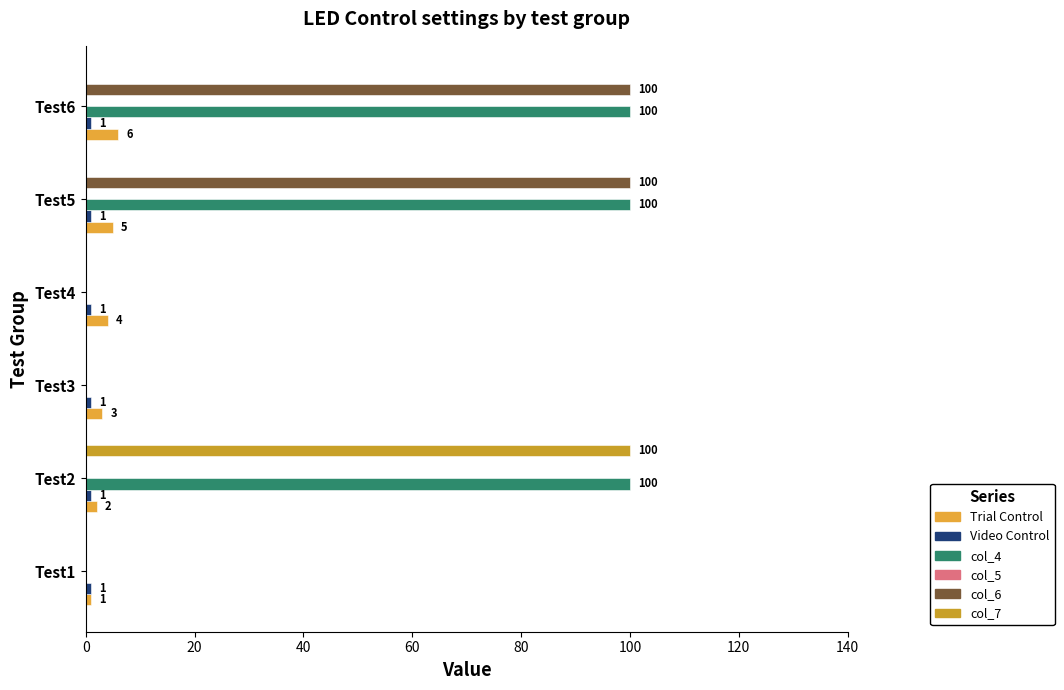

How many series are shown in this chart?

5